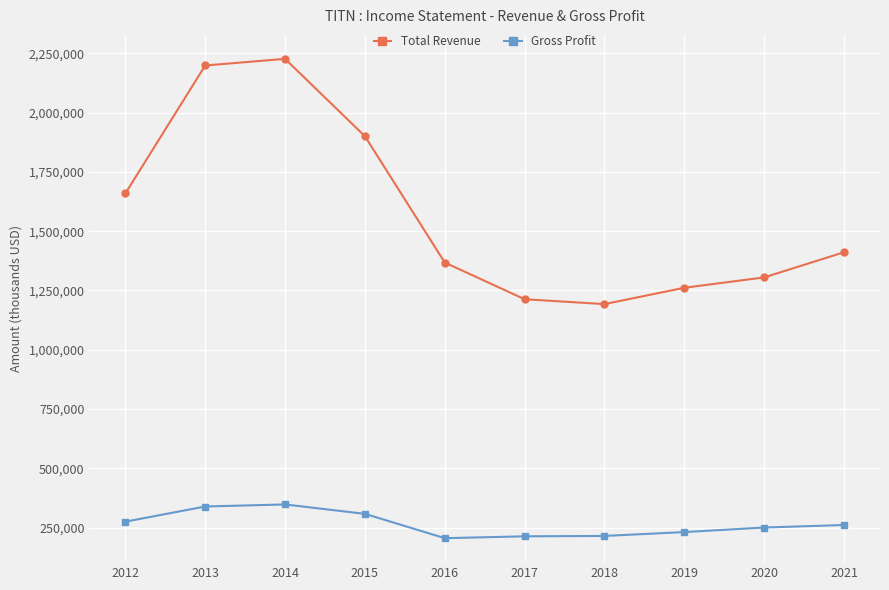

How many categories are shown in the chart?

10